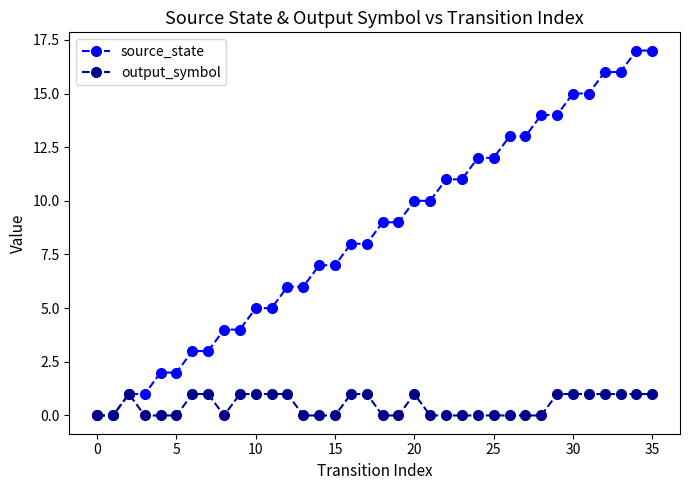

What is the value of the output_symbol point at the 36th from the left?

1